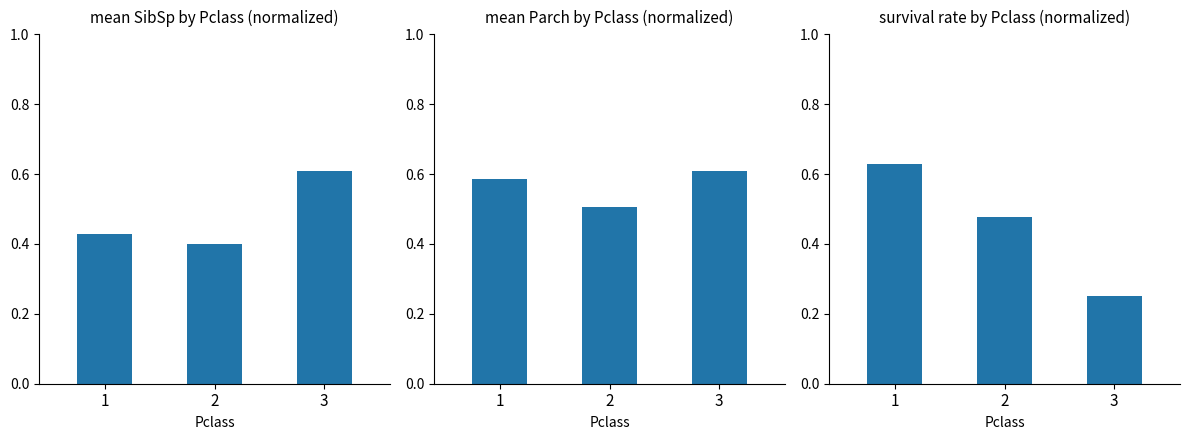

What is the value of the mean Parch by Pclass (normalized) bar at the 3rd from the left?

0.6